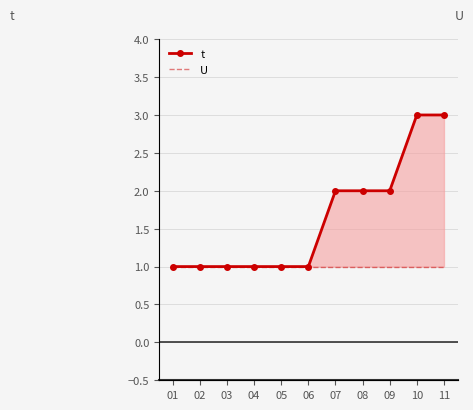

Which series has the largest total across all categories?

t